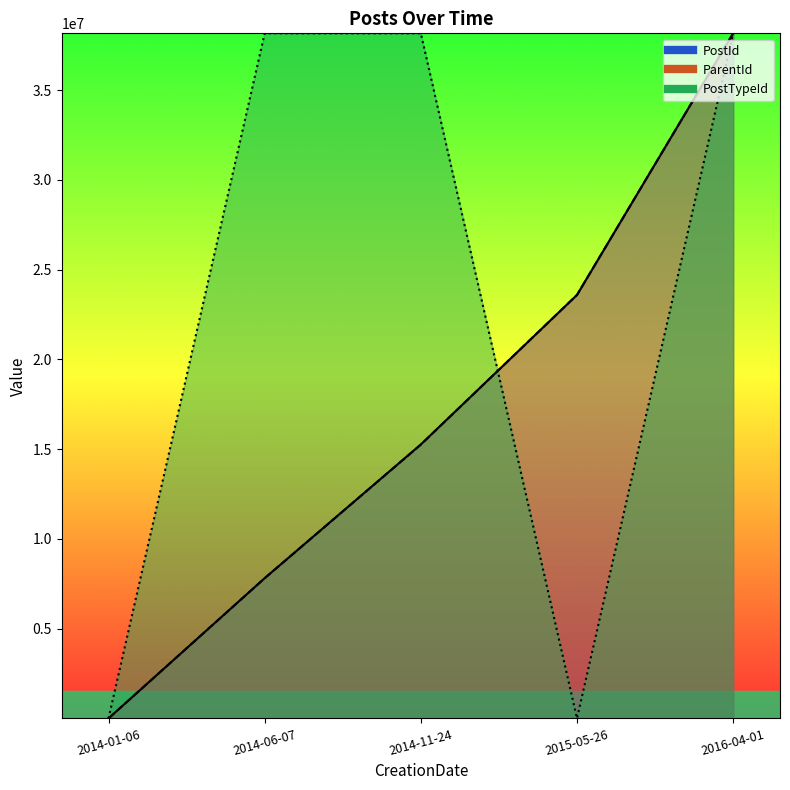

Between which two adjacent categories do ParentId and PostId first intersect?

2014-11-24 and 2015-05-26